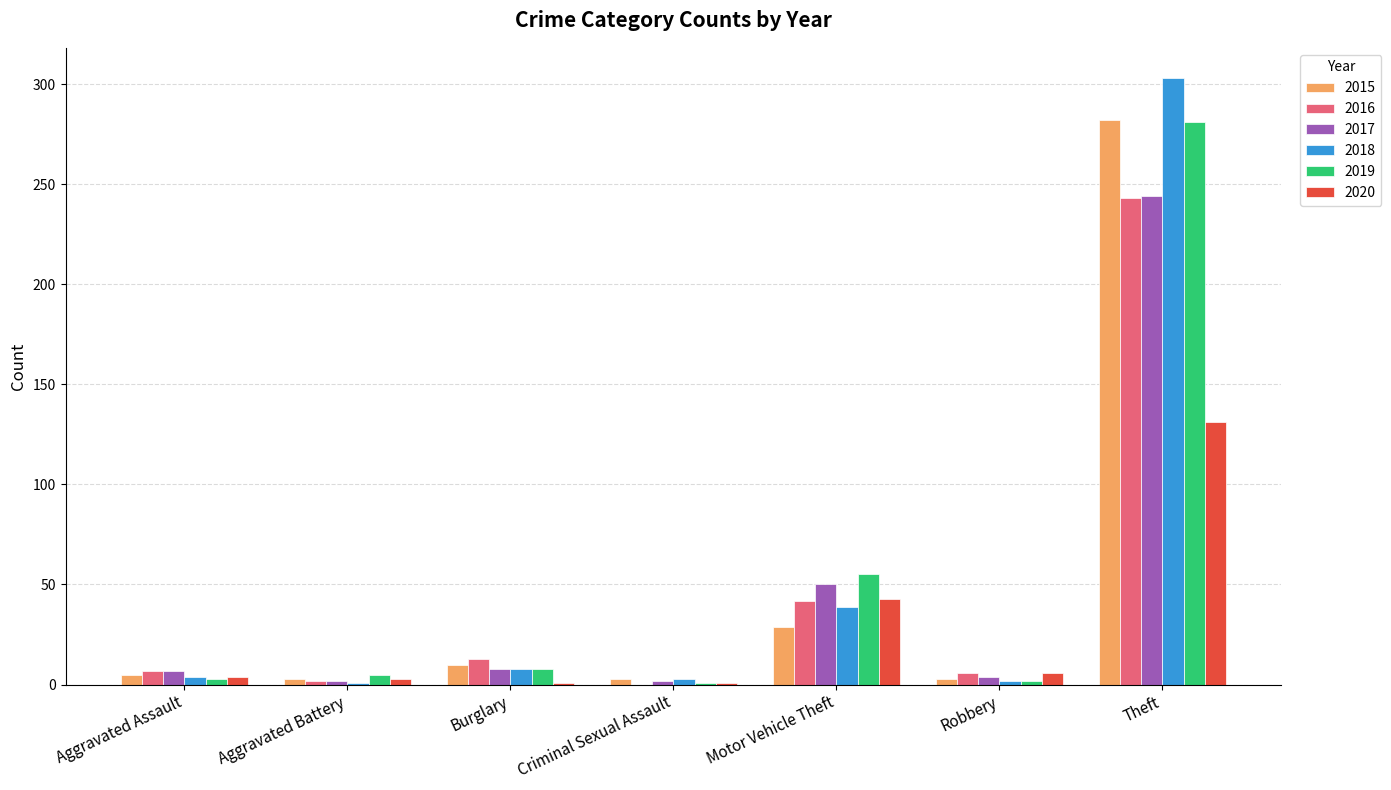

What is the sum of all 2020 values?

189